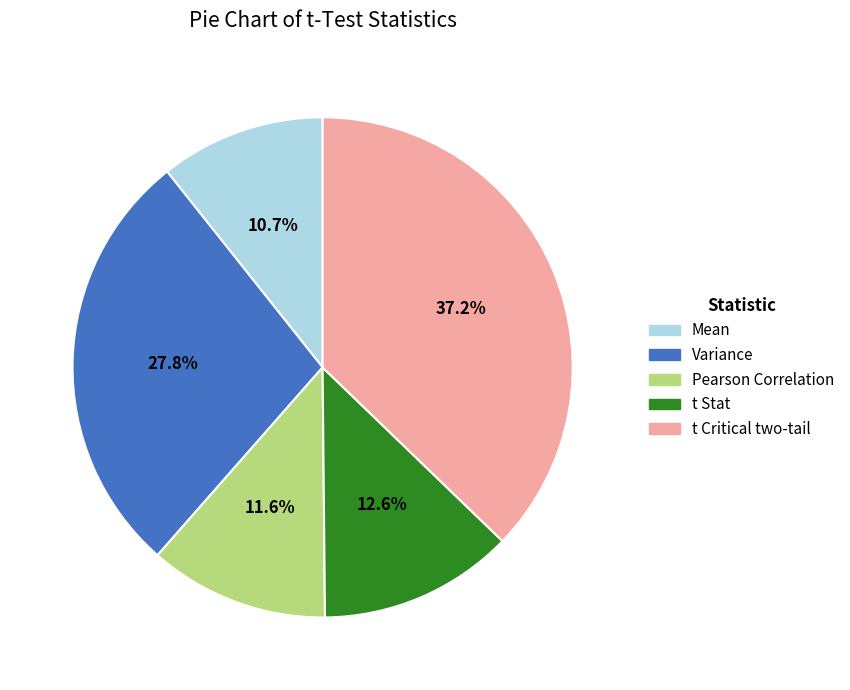

How many slices are in this pie chart?

5